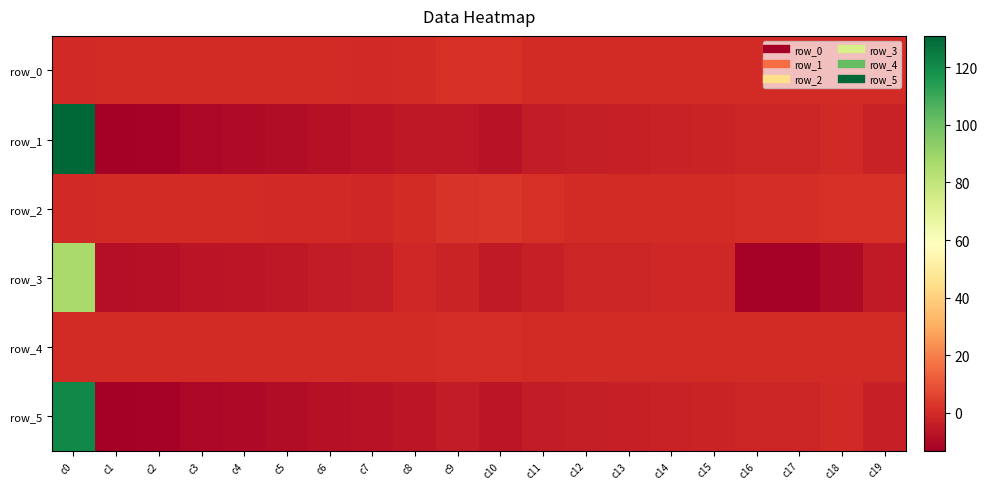

What is the sum of all row_3 values?

-14.0